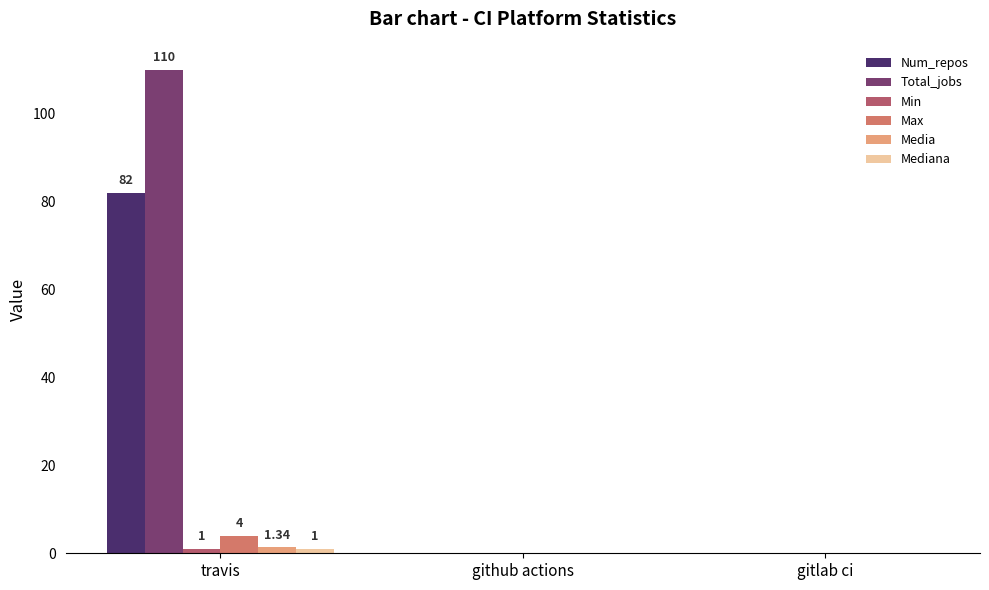

Between travis and github actions, which series saw the biggest shift?

Total_jobs